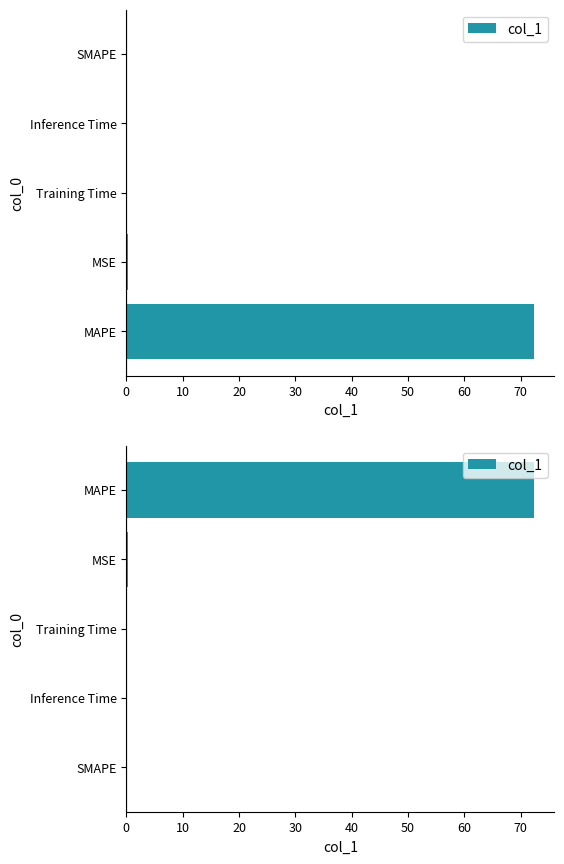

Reading right to left, list all the values displayed in this chart.

72.4	0.3	0.0	0.0	0.0